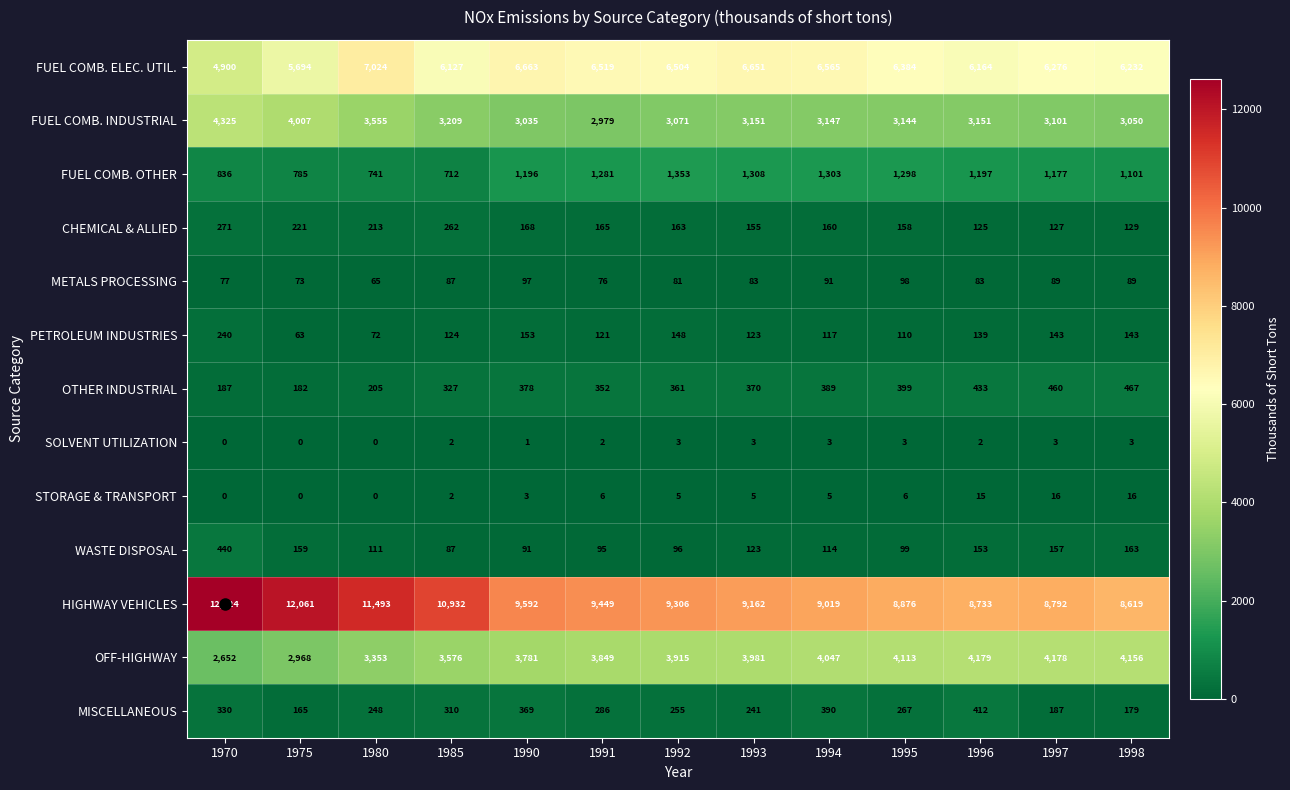

What is the spread (max minus min) of values at 1992?

9303